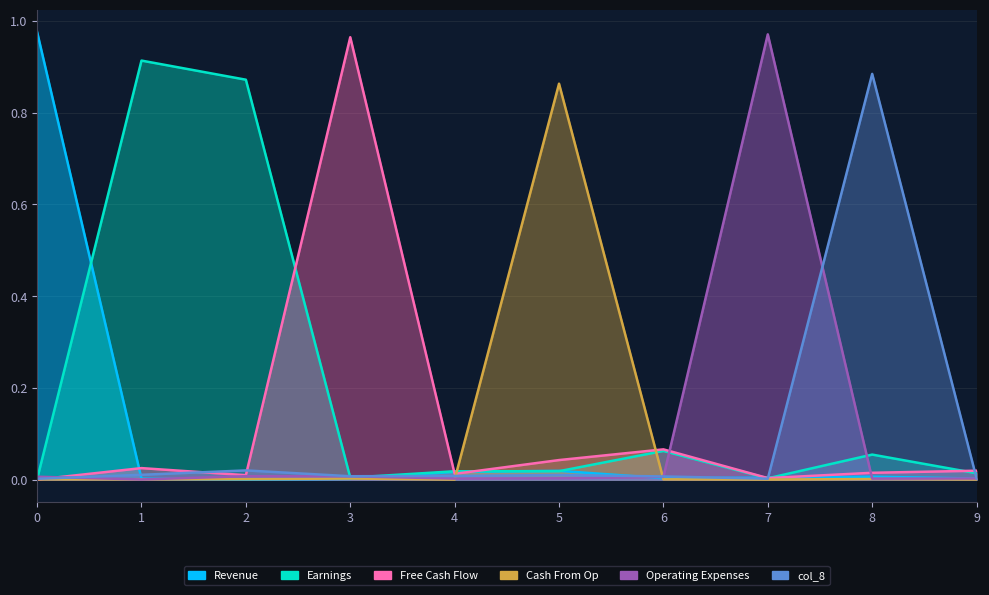

What is the maximum value shown in the chart?

1.0